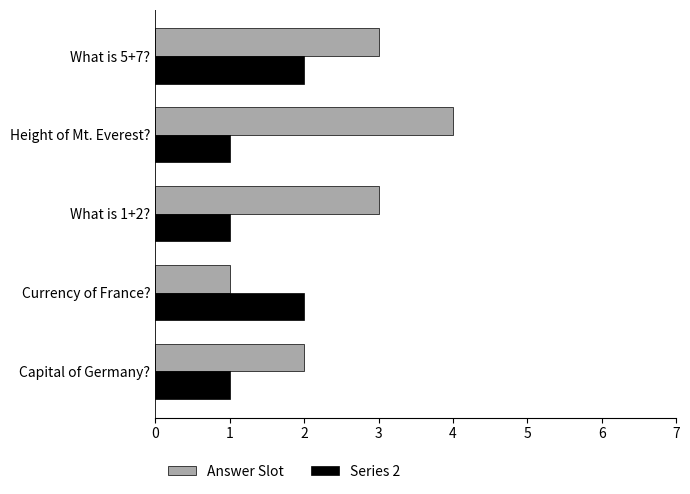

Which series has the largest total across all categories?

Answer Slot